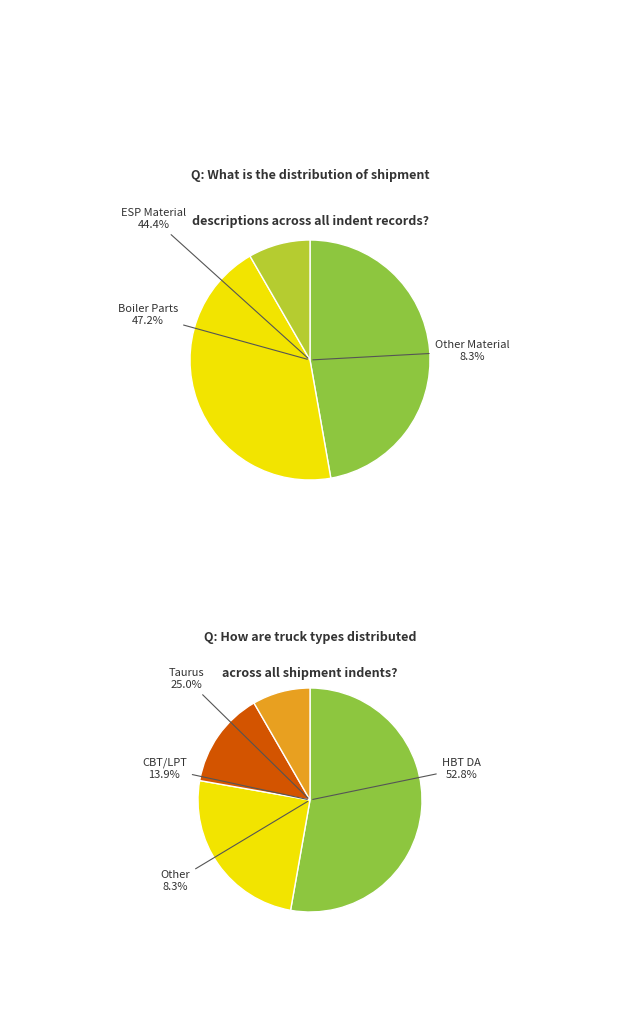

Which has a higher value, ESP Material or Boiler Parts?

Boiler Parts